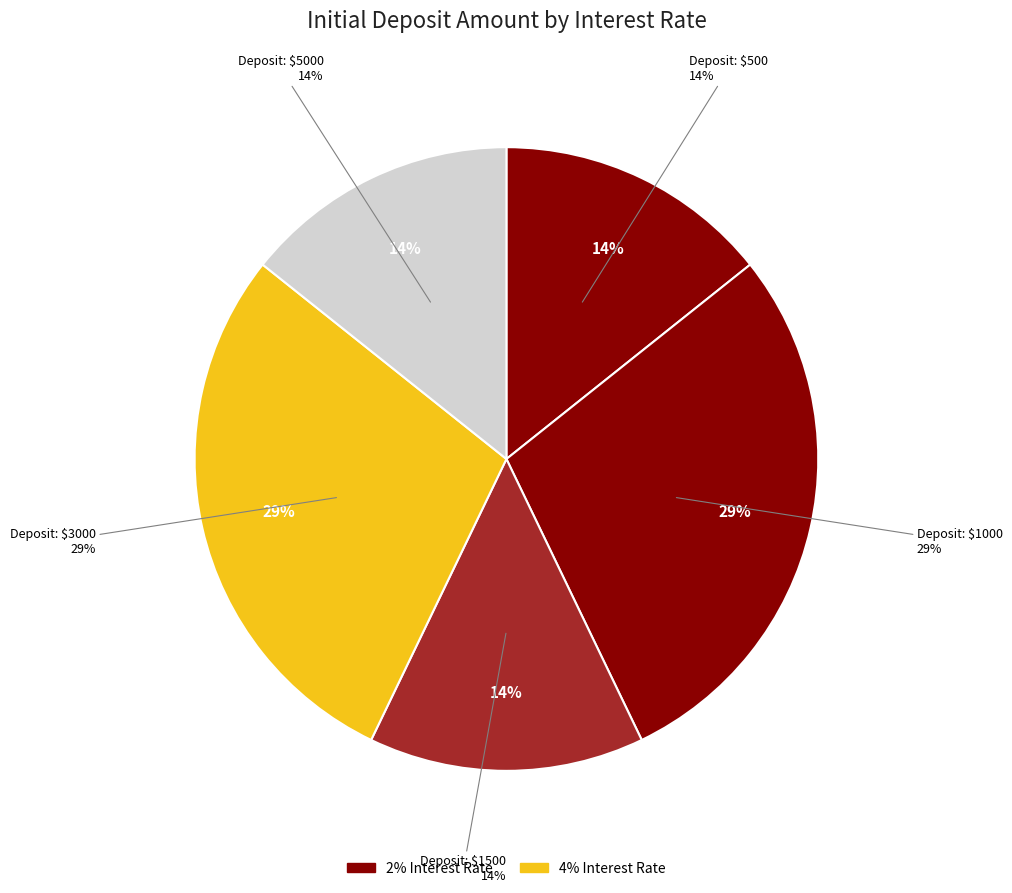

To the nearest percent, what is the difference between the largest and smallest slice percentages?

14%